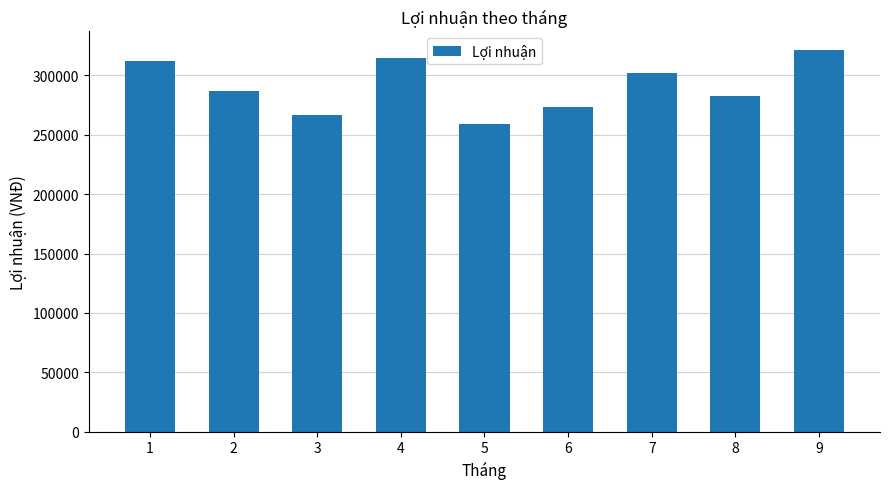

Reading right to left, what are all the values shown in this chart?

9=321000	8=283000	7=302000	6=273000	5=259000	4=315000	3=267000	2=287000	1=312000